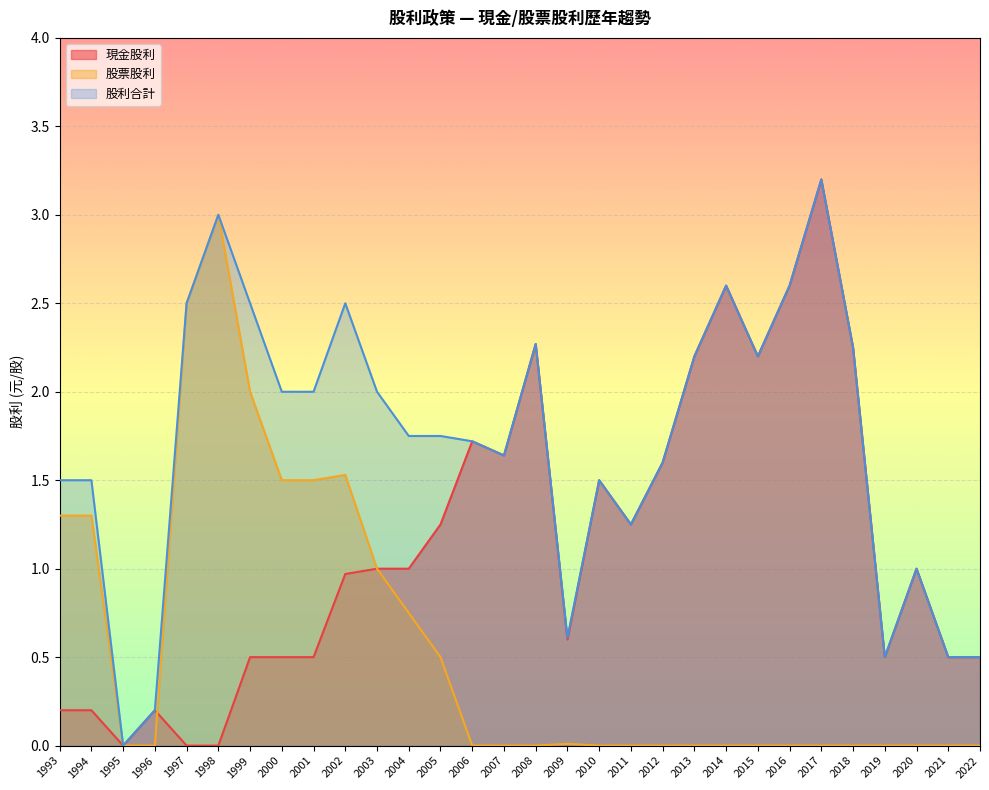

What are all the series names shown in the legend?

現金股利, 股票股利, 股利合計